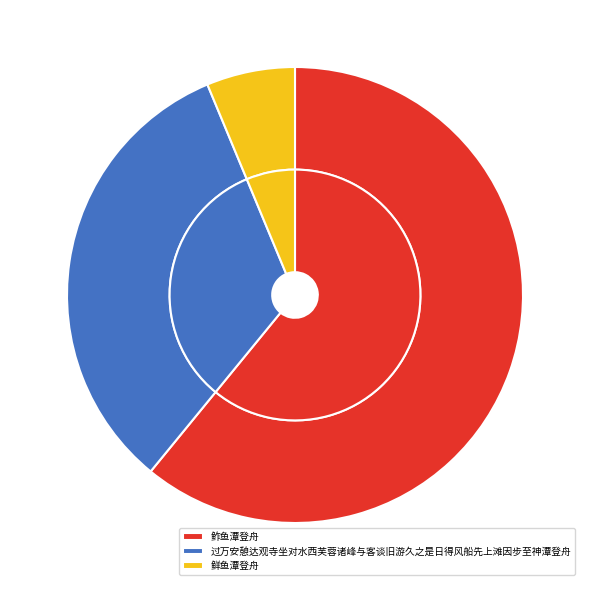

What percentage is the 鲜鱼潭登舟 slice, to the nearest percent?

6%